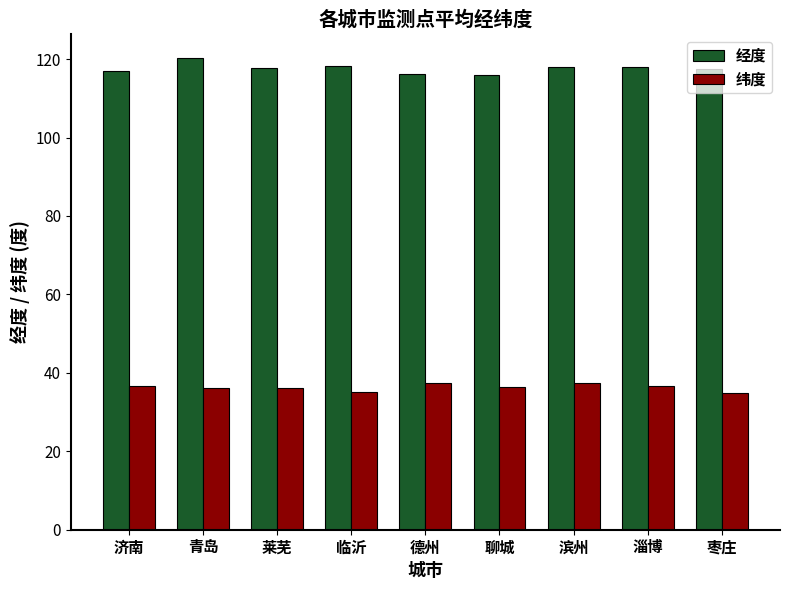

What is the spread (max minus min) of values at 聊城?

79.5